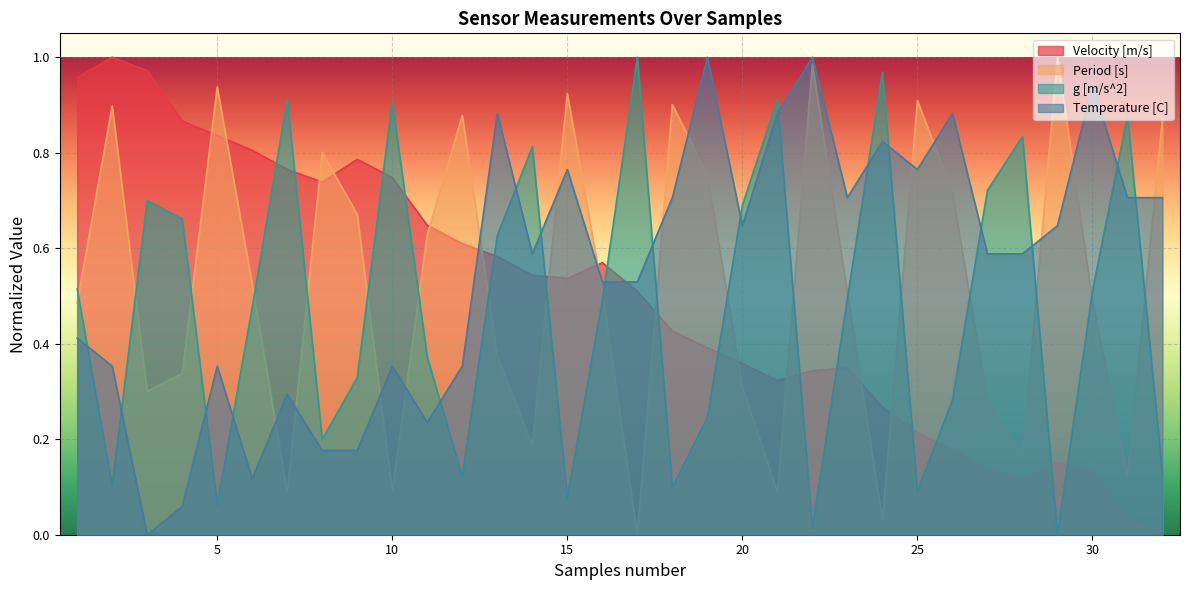

Between 22 and 6, which is larger?

6